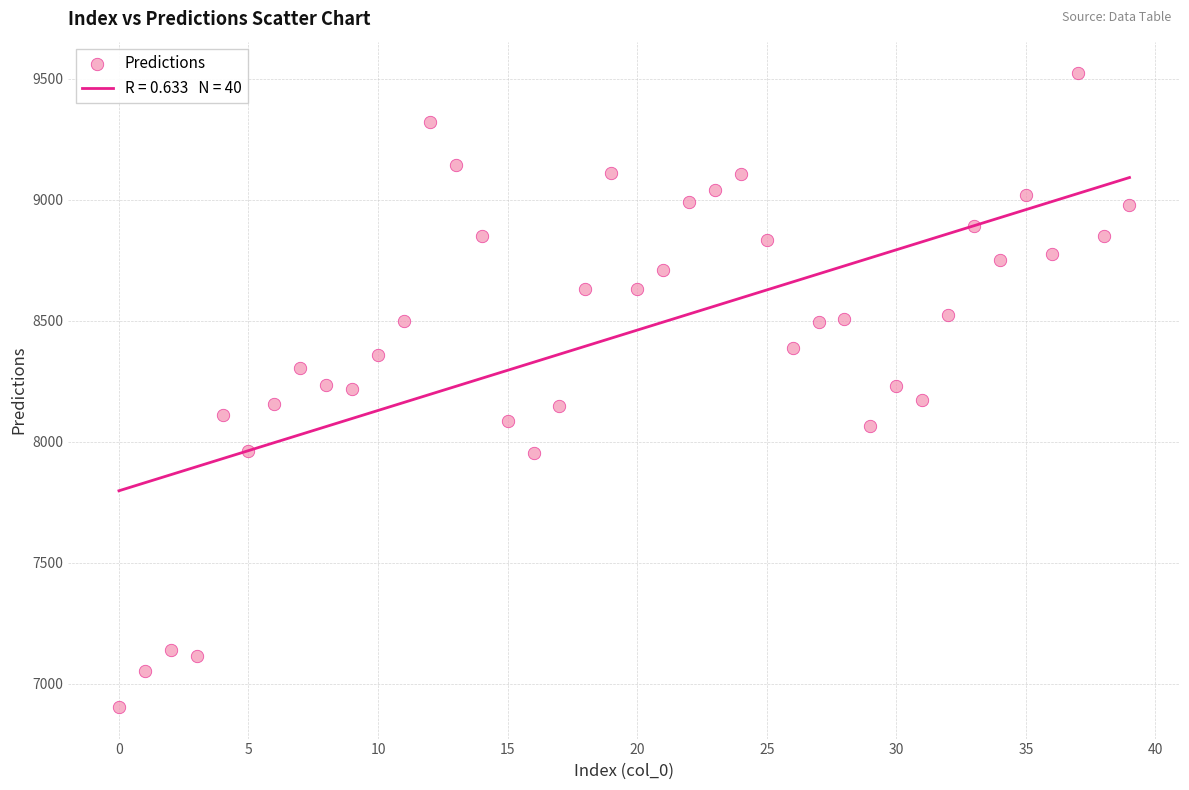

How many points are shown in the scatter plot?

40